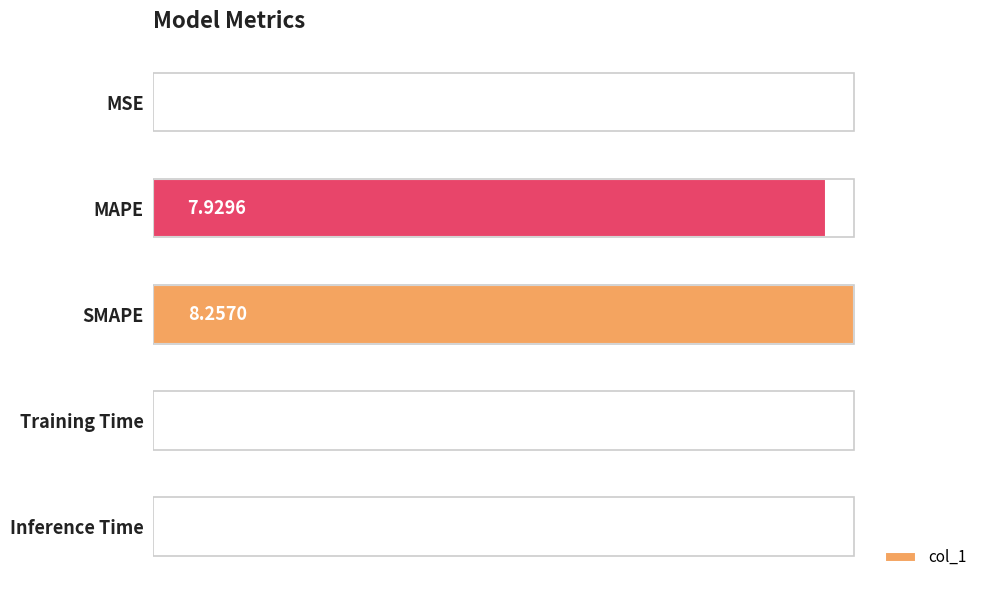

What is the sum of all values?

16.2